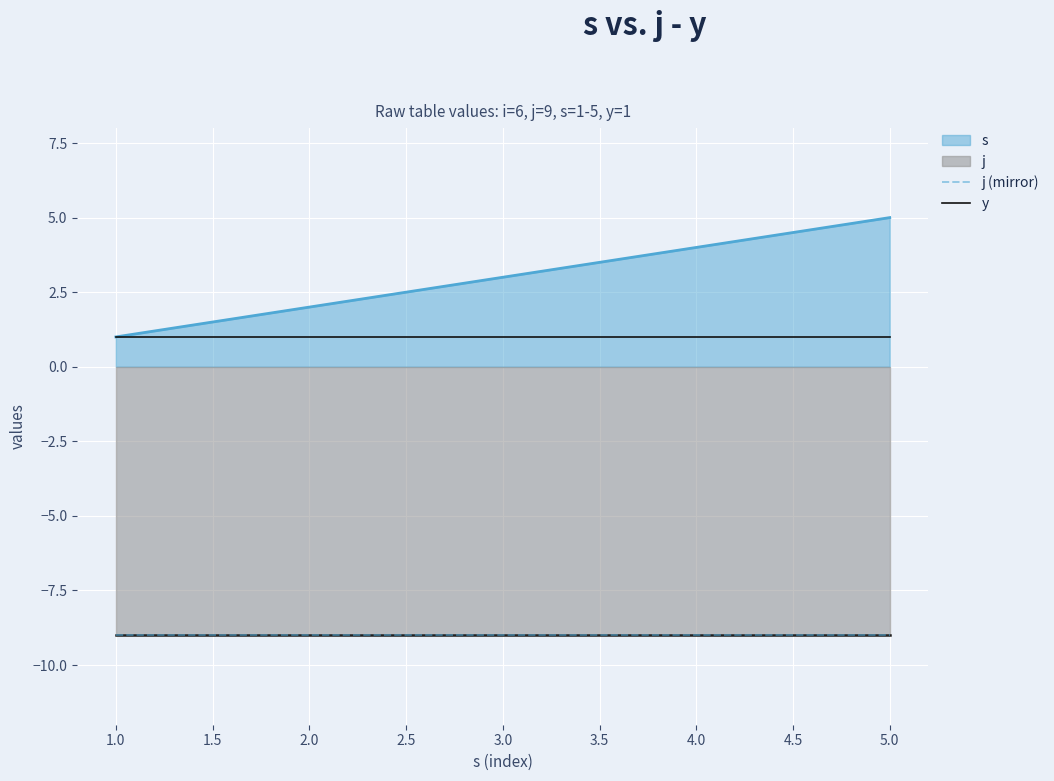

How many lines are shown in the chart?

3